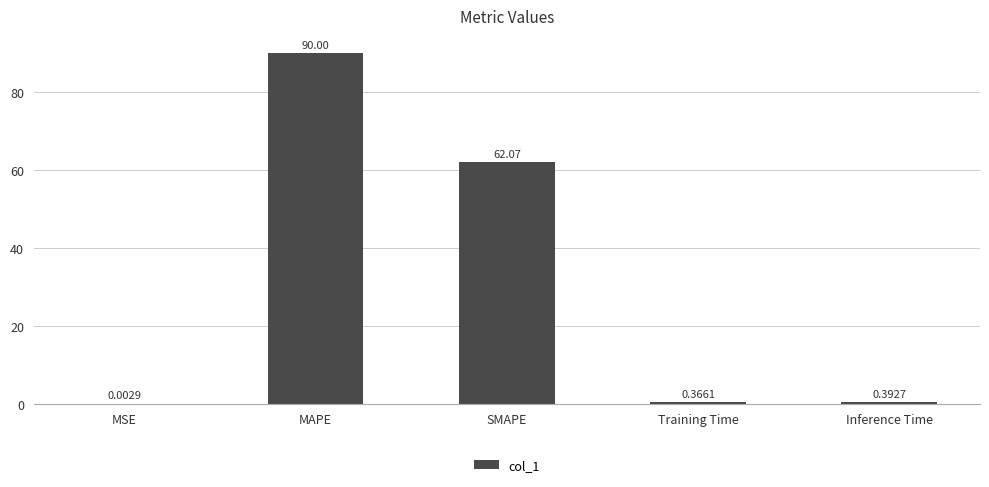

Which has a higher value, Inference Time or MSE?

Inference Time